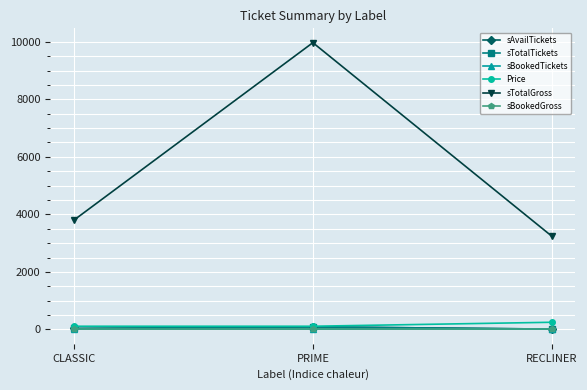

Read the sAvailTickets value at PRIME.

89